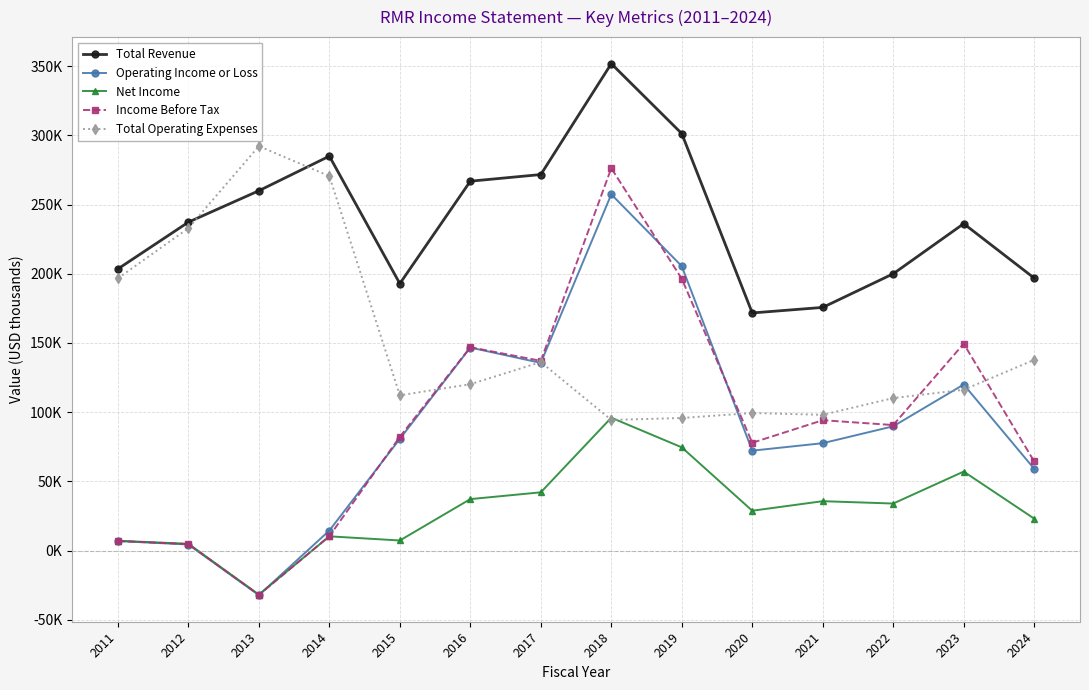

What are all the series names shown in the legend?

Total Revenue, Operating Income or Loss, Net Income, Income Before Tax, Total Operating Expenses